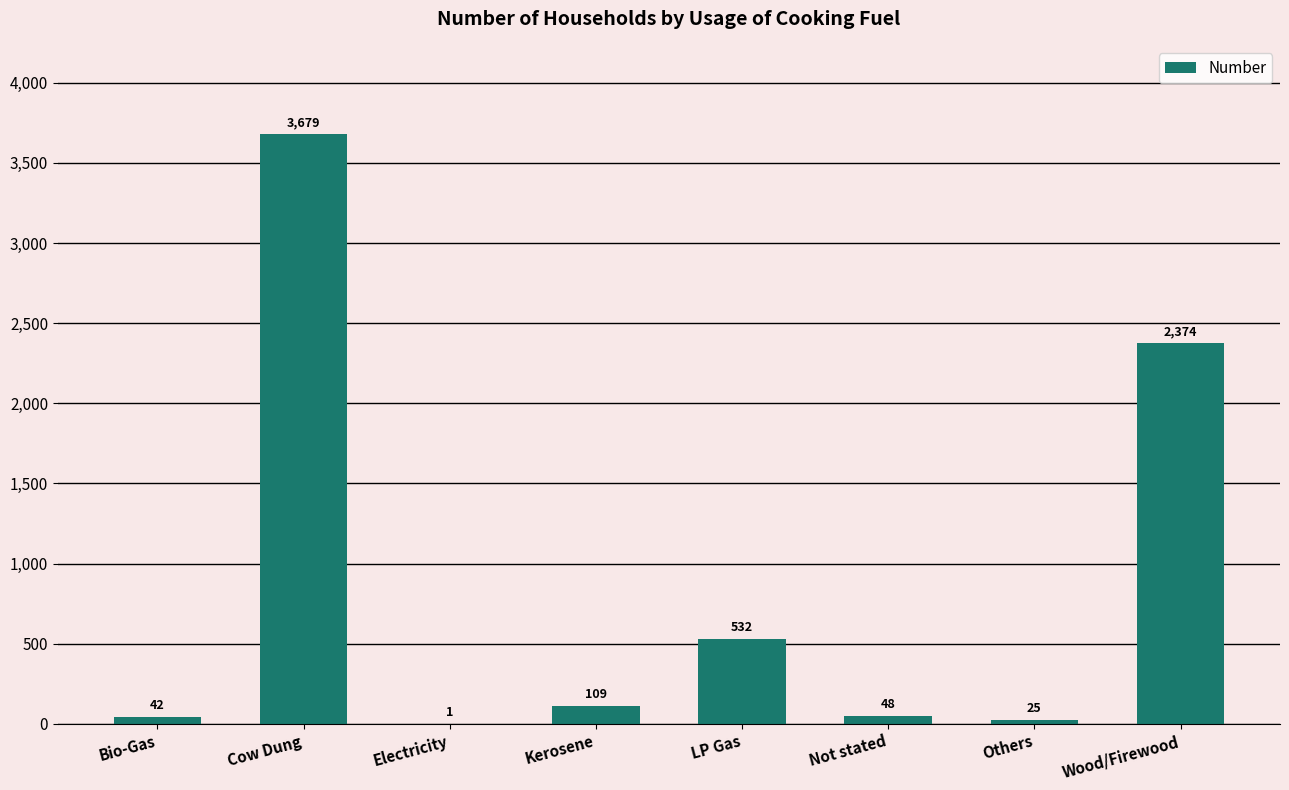

True or false: the data shows 48 at Not stated.

True